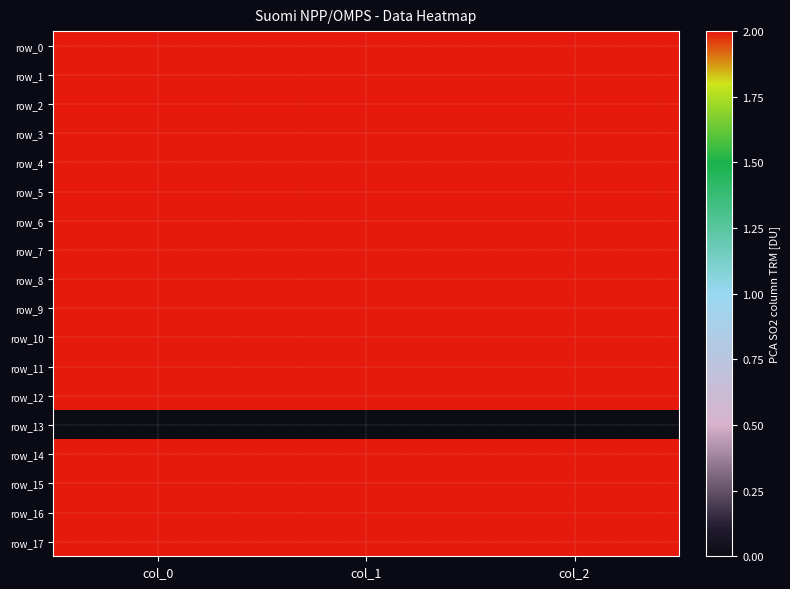

At which label is row_3 closest to 472?

col_1